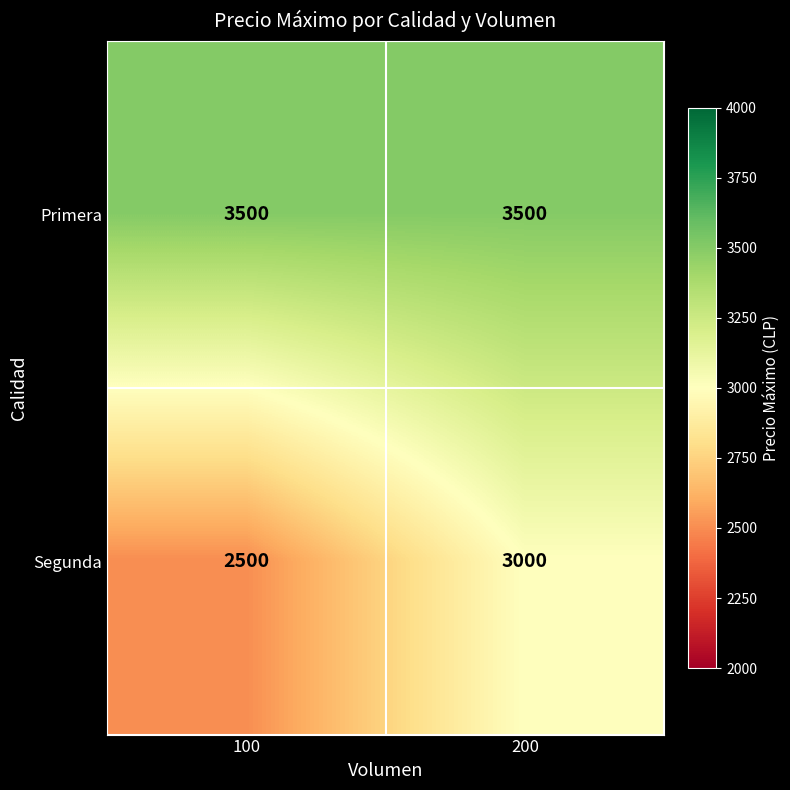

Which series changed the most between 100 and 200?

Segunda